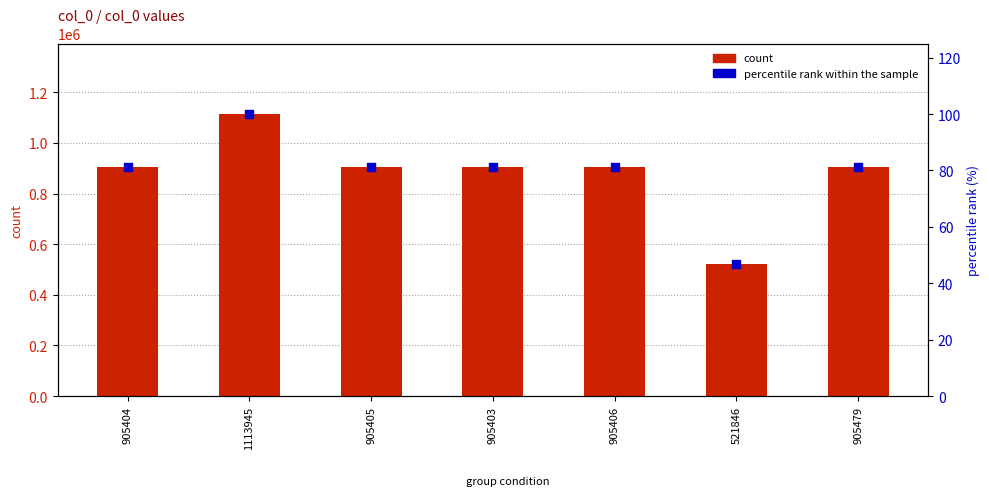

Which series reaches the minimum Y coordinate?

percentile rank within the sample